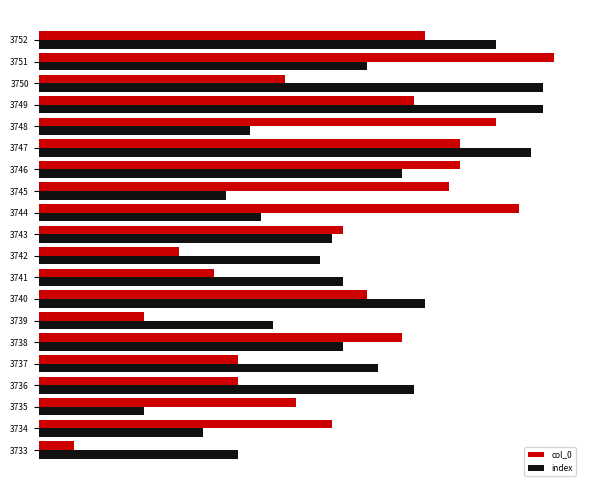

What are all the series names shown in the legend?

col_0, index